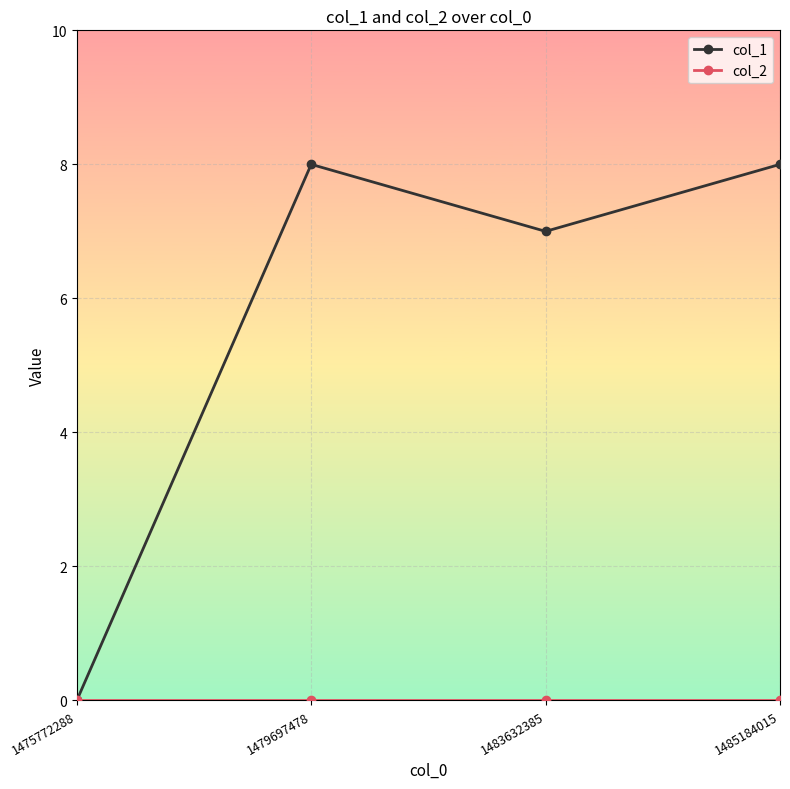

Is it true that col_1 equals 5 at 1485184015?

False